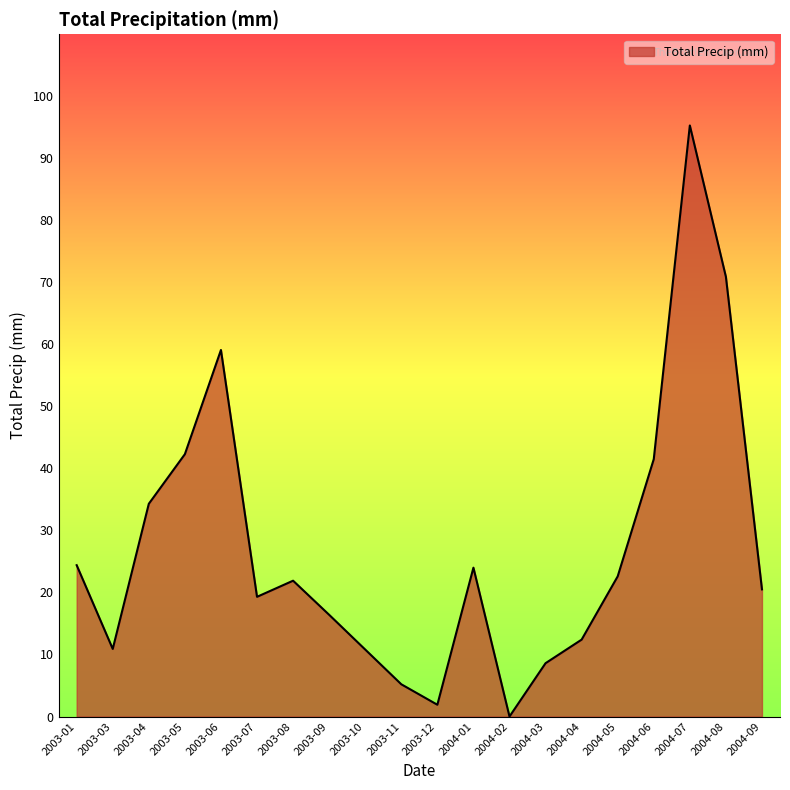

Approximately how many times larger is the value at 2003-07 compared to 2004-04?

1.6